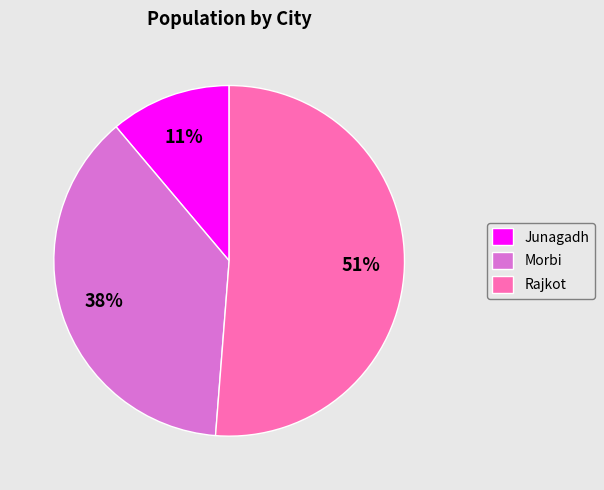

Do Rajkot and Morbi together represent more than half of the pie?

Yes